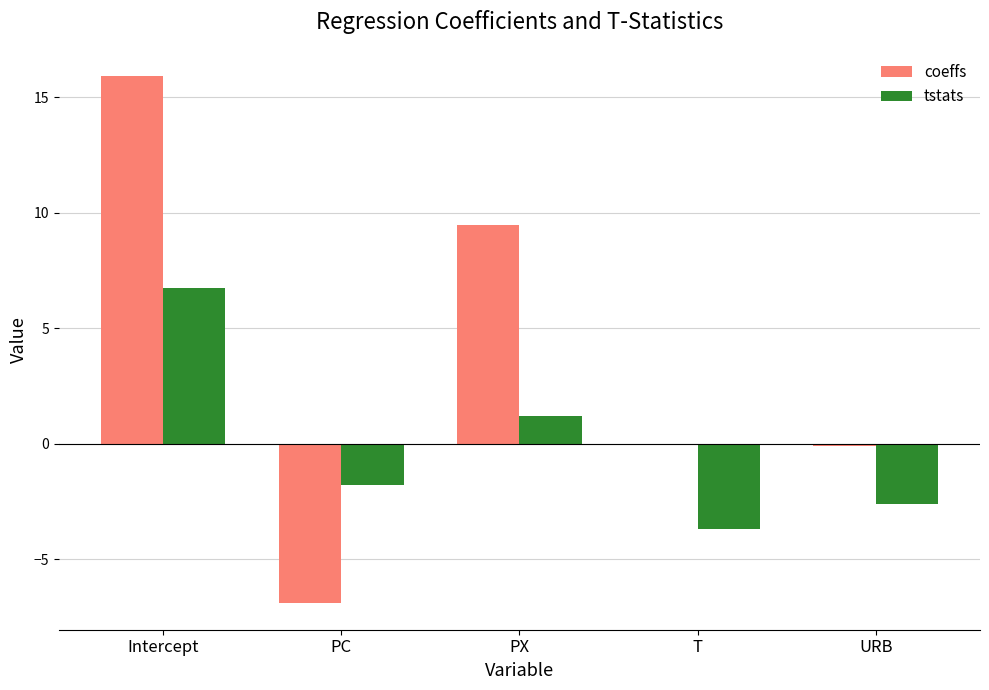

Between PC and URB, which series saw the biggest shift?

coeffs